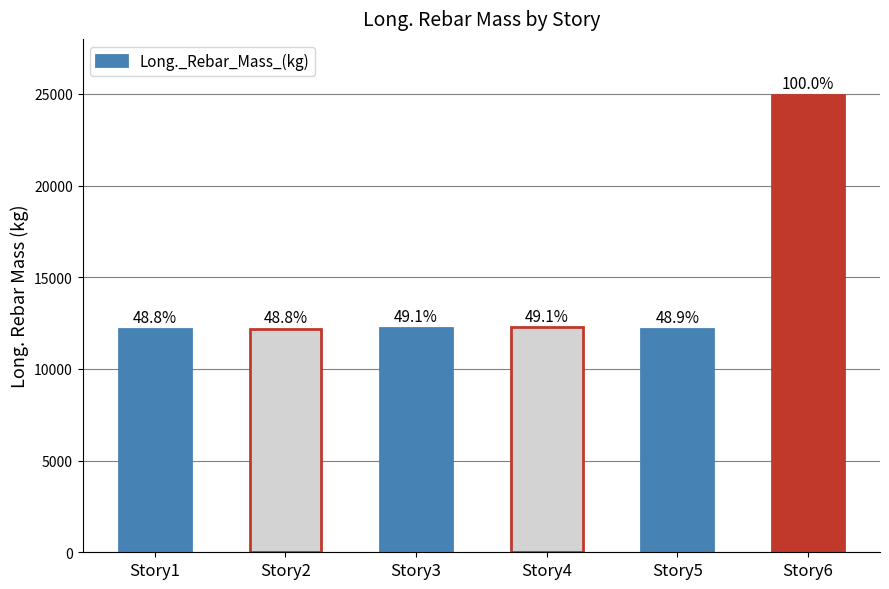

The value at Story2 is 12189.1. True or false?

True